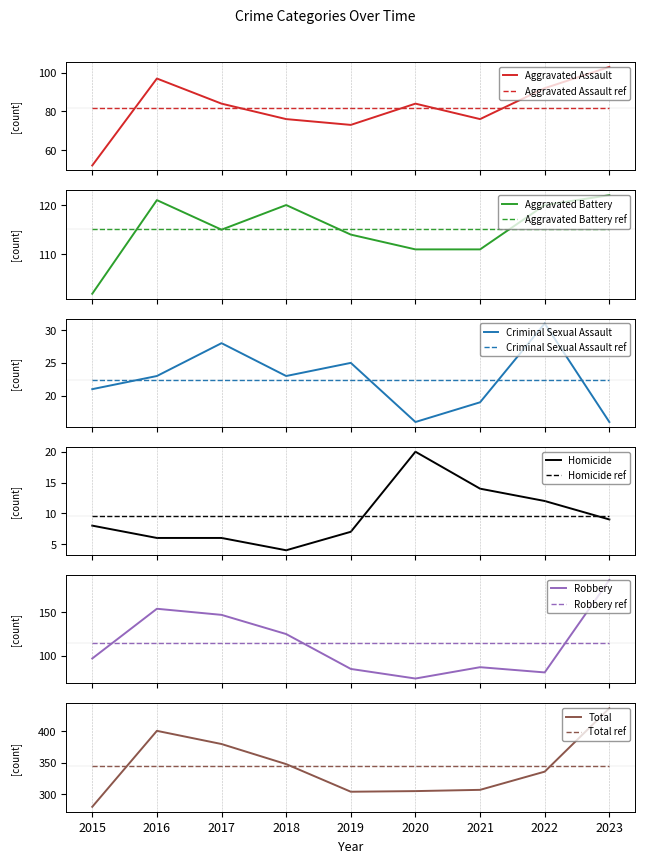

Reading left to right, list all the values displayed in this chart.

Aggravated Assault: 2015=52	2016=97	2017=84	2018=76	2019=73	2020=84	2021=76	2022=92	2023=103
Aggravated Battery: 2015=102	2016=121	2017=115	2018=120	2019=114	2020=111	2021=111	2022=120	2023=122
Criminal Sexual Assault: 2015=21	2016=23	2017=28	2018=23	2019=25	2020=16	2021=19	2022=31	2023=16
Homicide: 2015=8	2016=6	2017=6	2018=4	2019=7	2020=20	2021=14	2022=12	2023=9
Robbery: 2015=97	2016=154	2017=147	2018=125	2019=85	2020=74	2021=87	2022=81	2023=187
Total: 2015=280	2016=401	2017=380	2018=348	2019=304	2020=305	2021=307	2022=336	2023=437